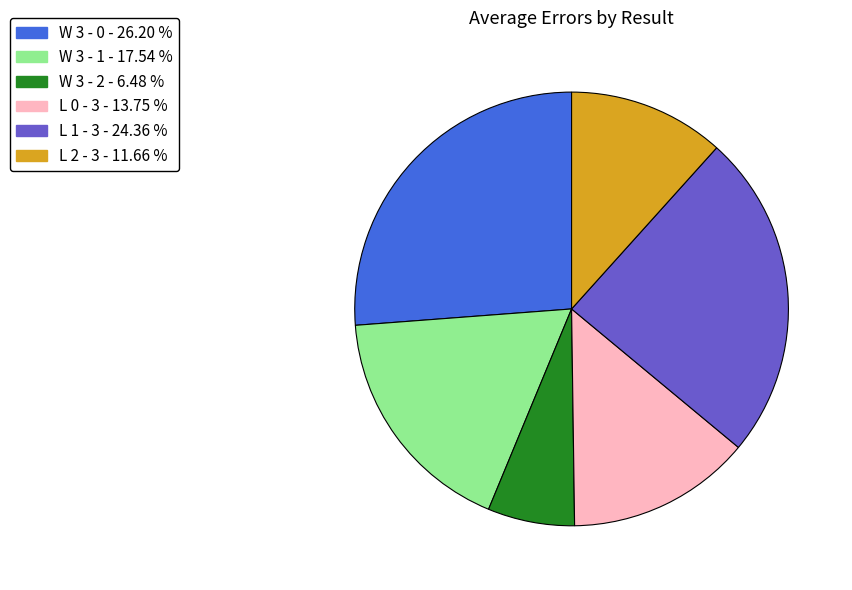

Does any single category account for the majority?

No